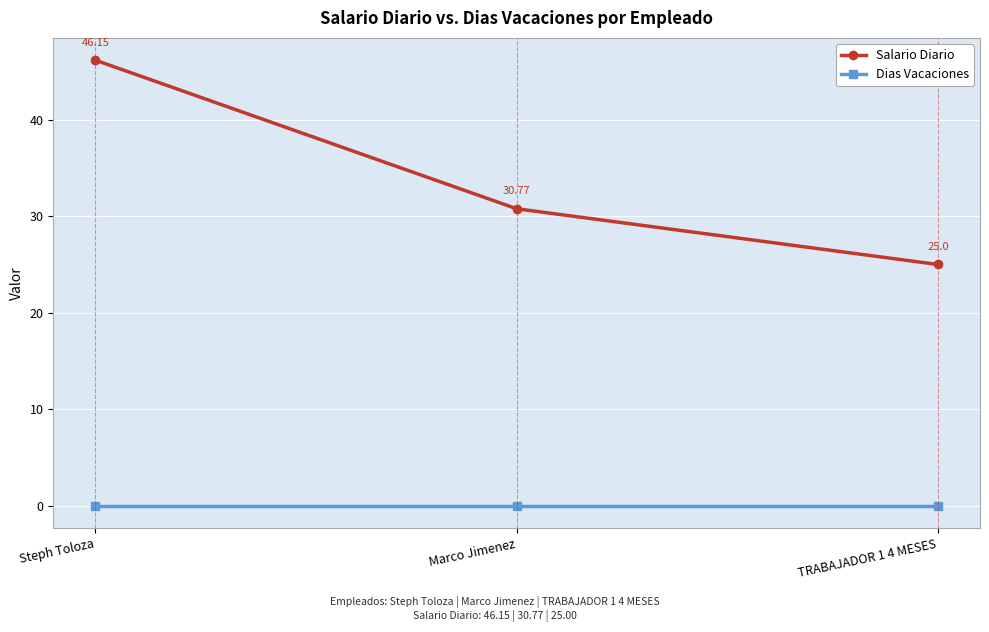

List the series in order of their overall mean, highest first.

Salario Diario, Dias Vacaciones